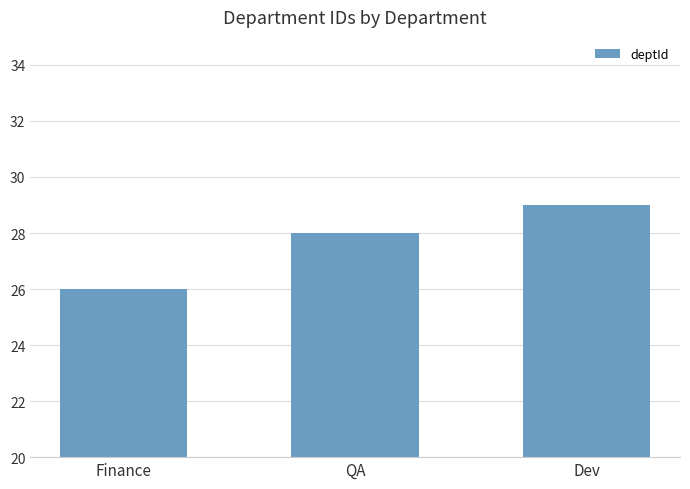

What is the sum of the values at QA and Finance?

54